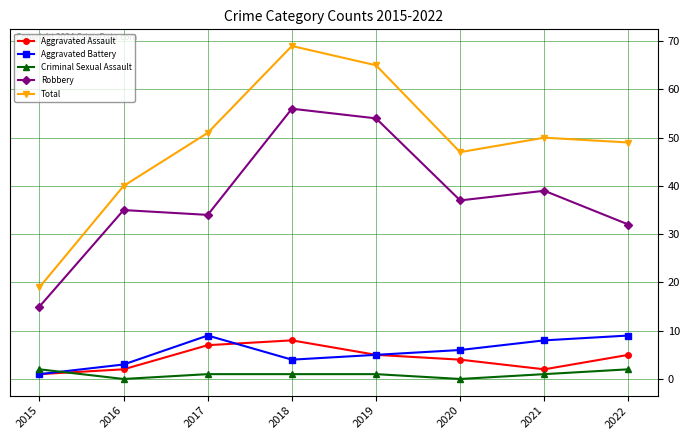

Which series has the largest total across all categories?

Total